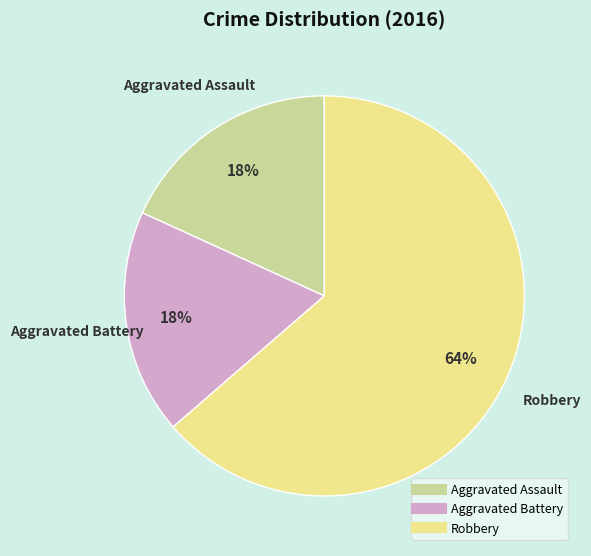

Which slice represents more than half of the pie?

Robbery